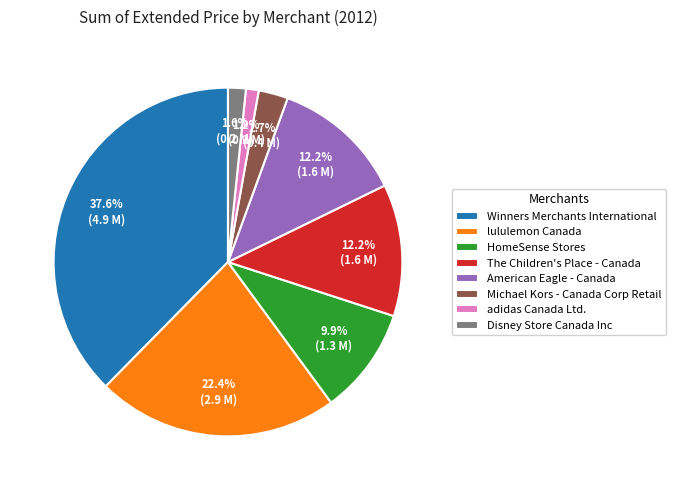

Is it true that Winners Merchants International is 38% of the pie?

True